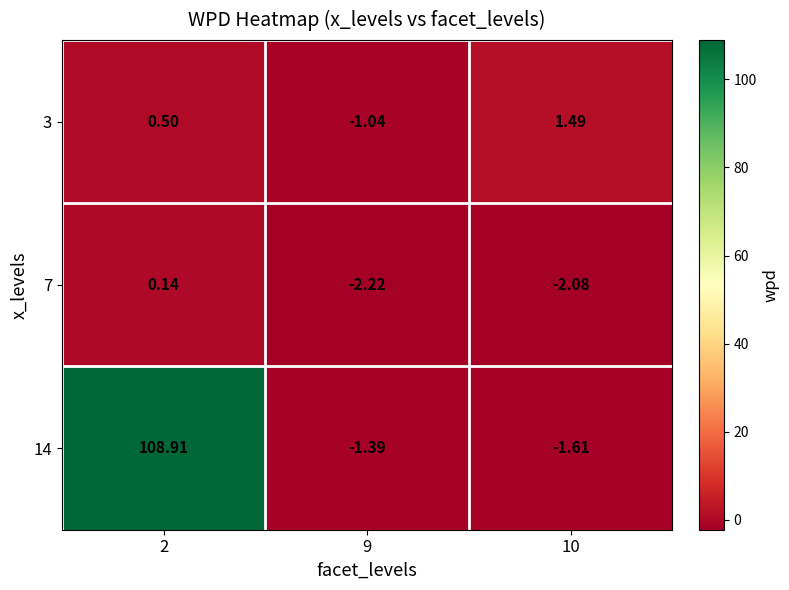

Is the value of 3 at 10 greater than the value of 7 at 9?

Yes